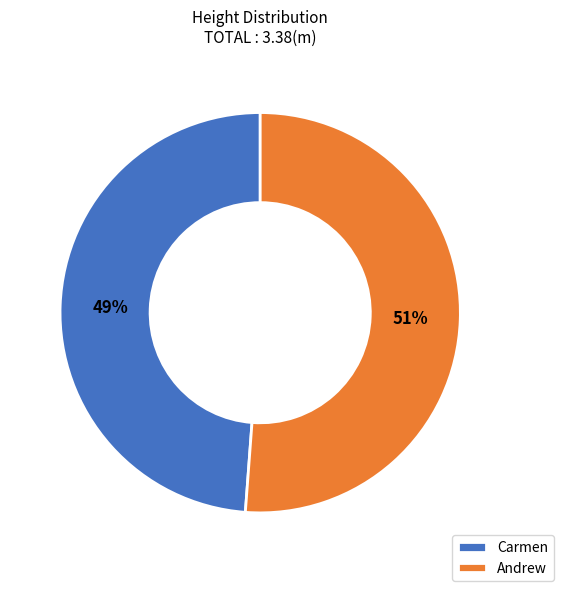

Which slice represents more than half of the pie?

Andrew